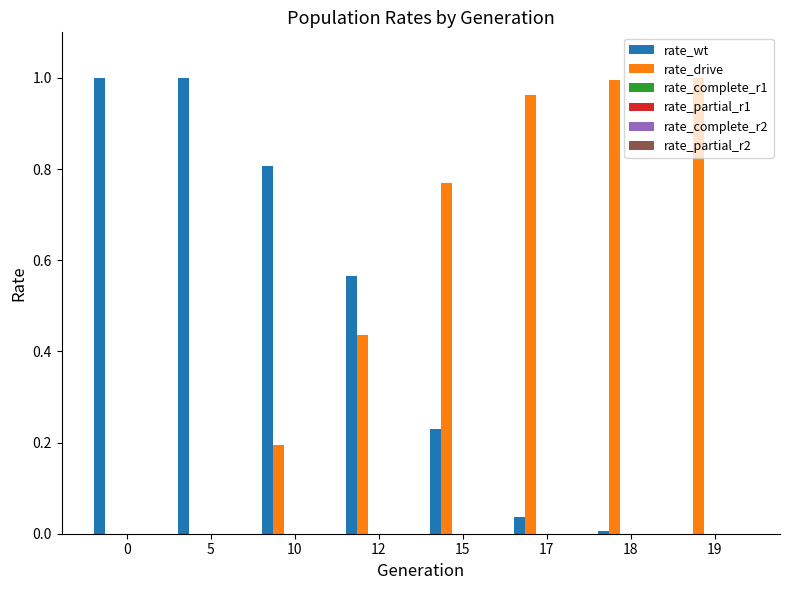

Which series has the largest total across all categories?

rate_drive